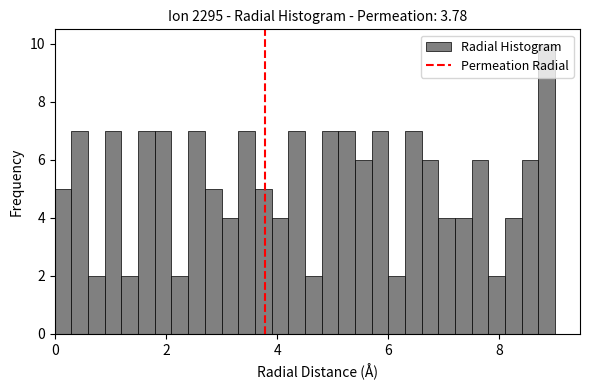

Read against the x-axis, roughly where is the centre of the tallest bar?

8.8